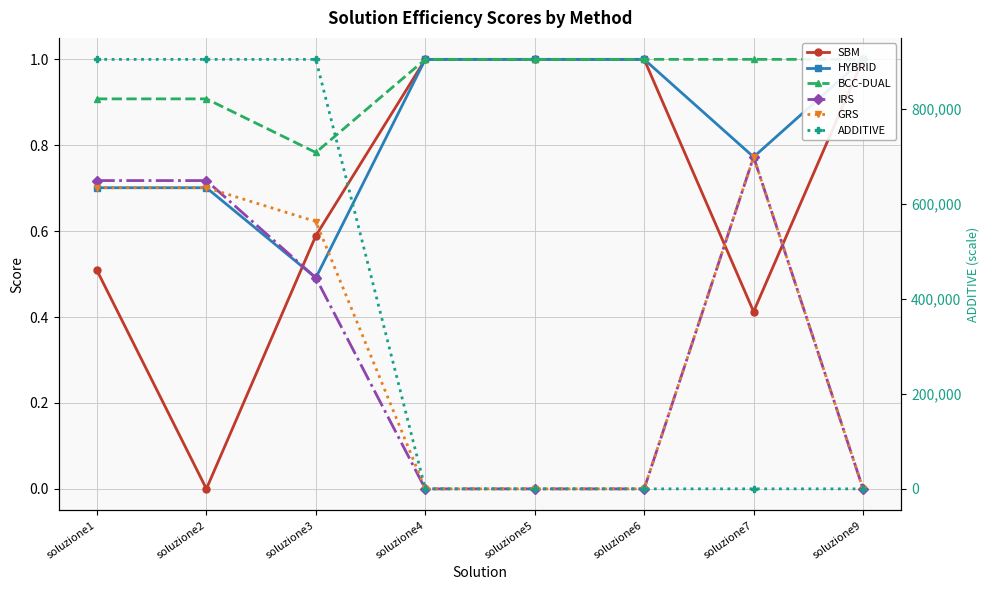

Is it true that GRS equals 0.3 at soluzione3?

False